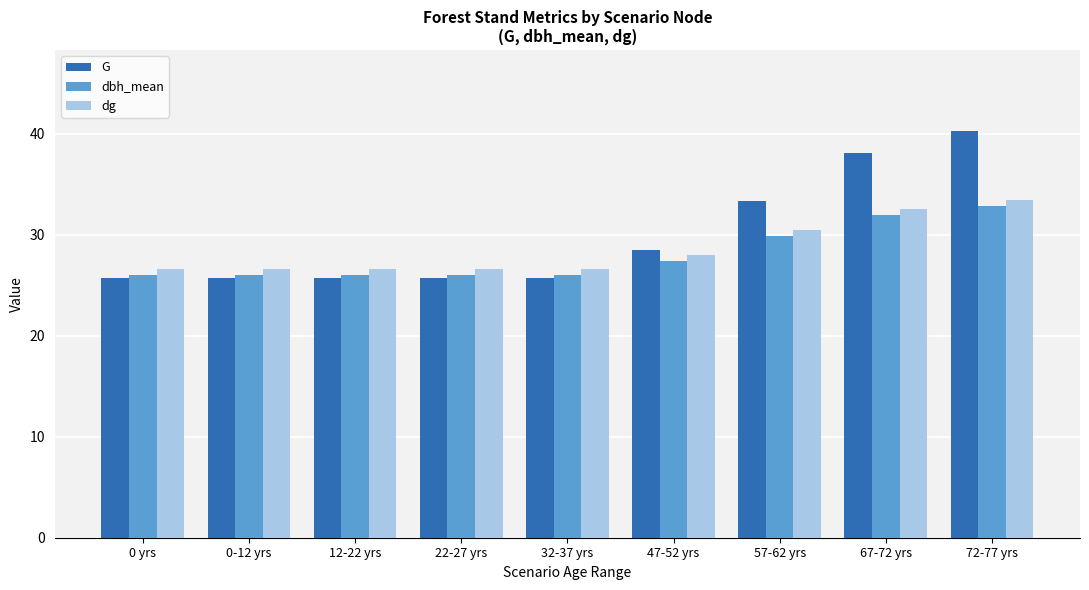

What is the difference between the maximum and minimum values in the dg series?

6.9